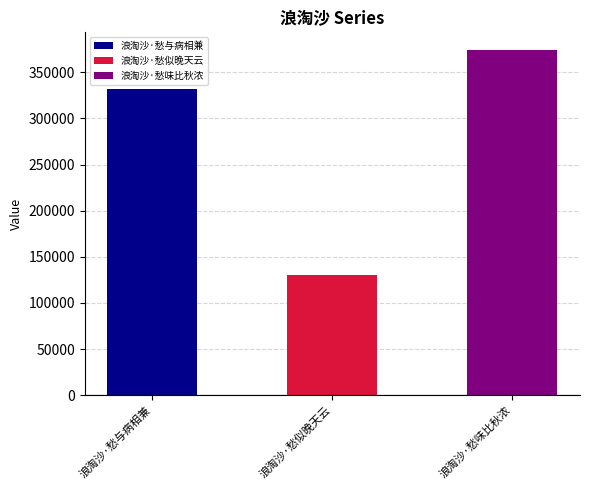

What is the change in value from 浪淘沙·愁与病相兼 to 浪淘沙·愁似晚天云?

-201766